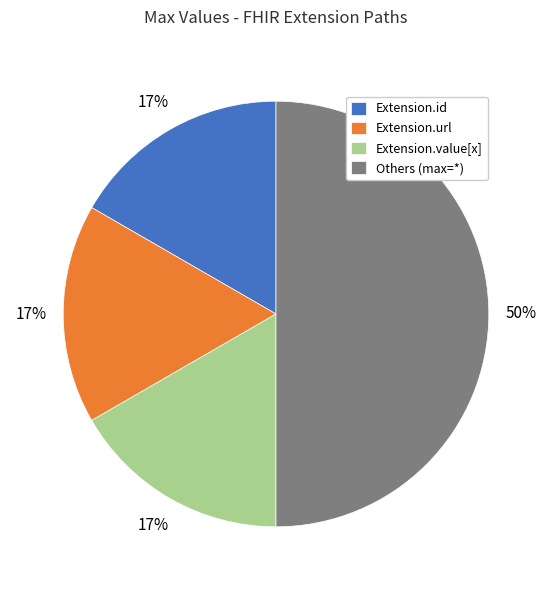

To the nearest percent, what portion does Extension.value[x] represent?

17%